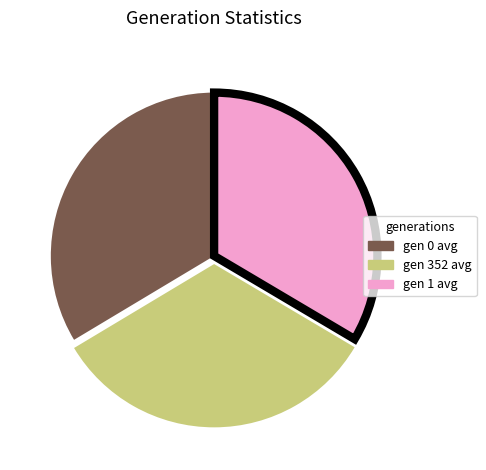

Between gen 352 avg and gen 1 avg, which is larger?

gen 1 avg